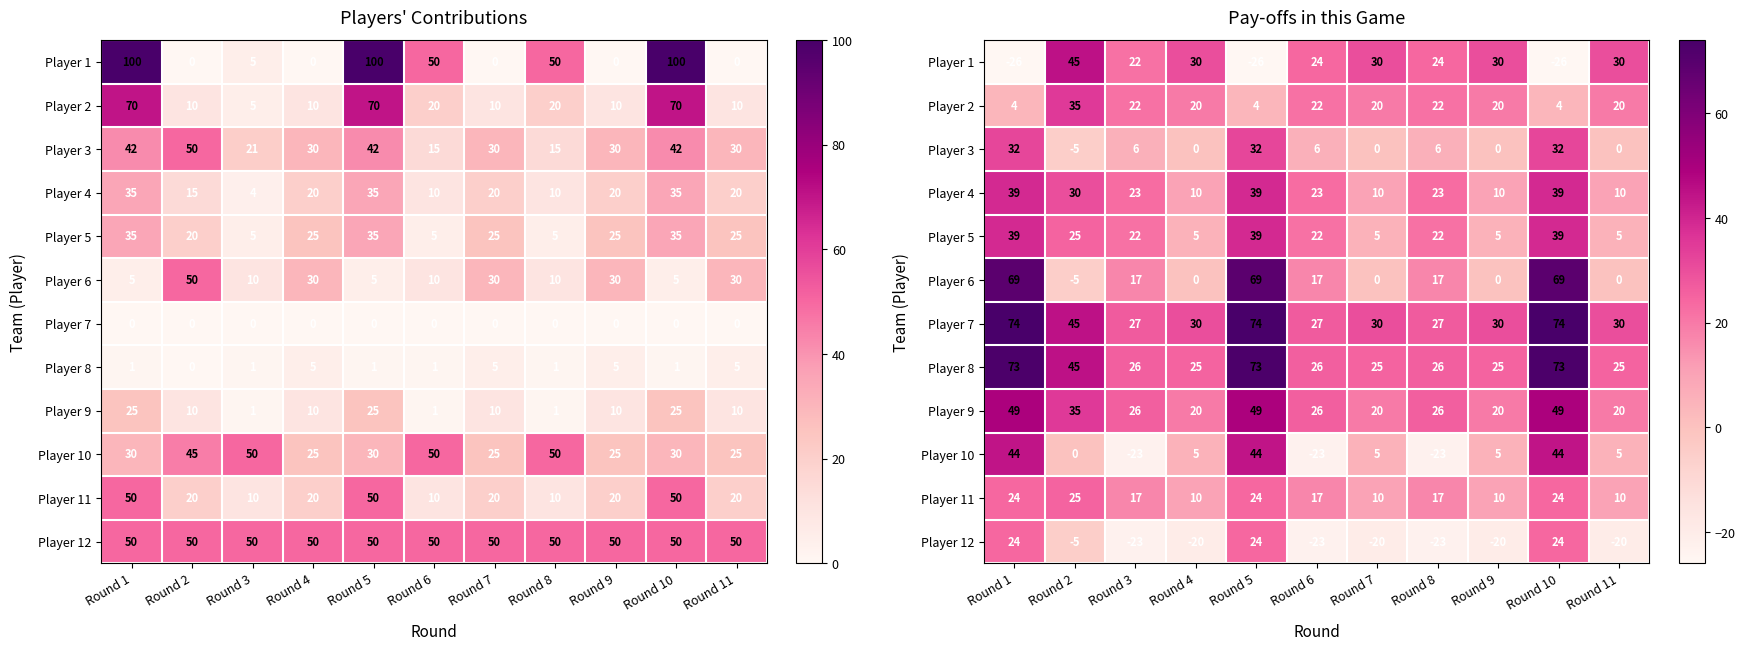

Is it true that Player 7 equals 16 at Round 2?

False